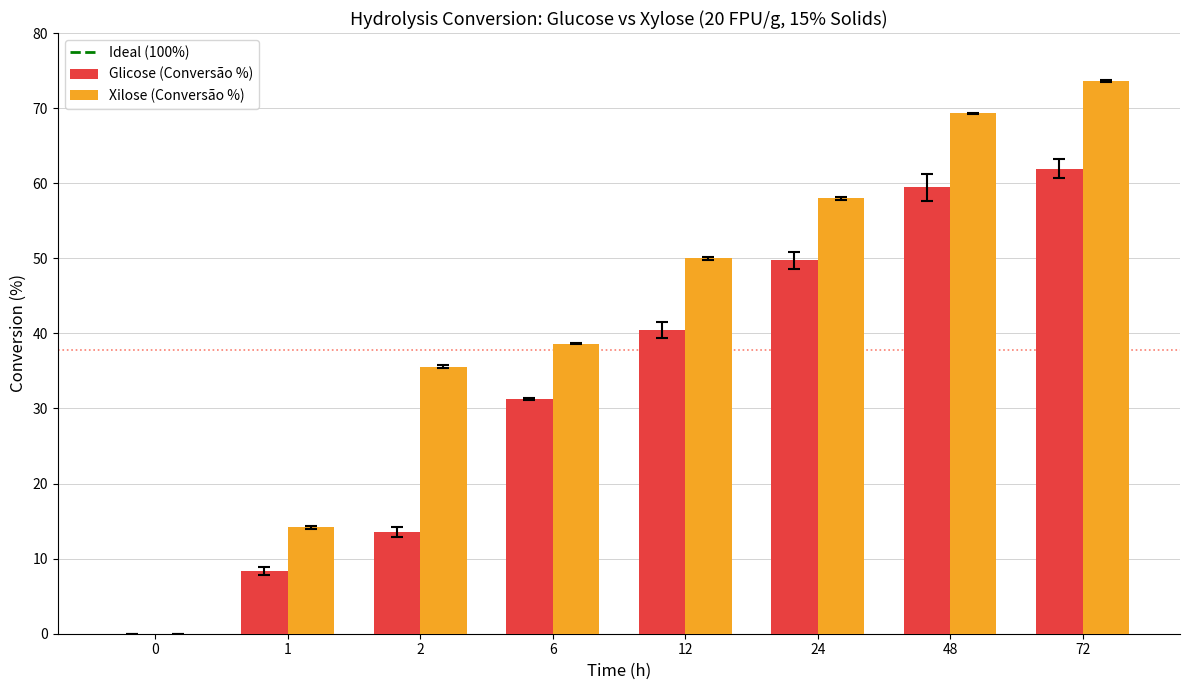

What is the total value across all series at 2?

49.1